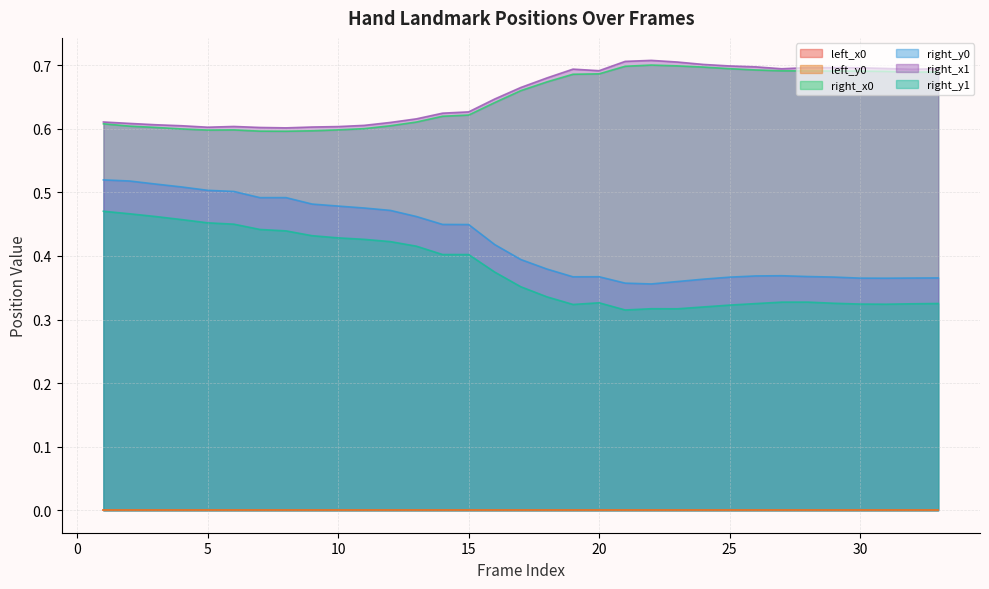

True or false: right_x0 and right_y0 cross at least once.

False